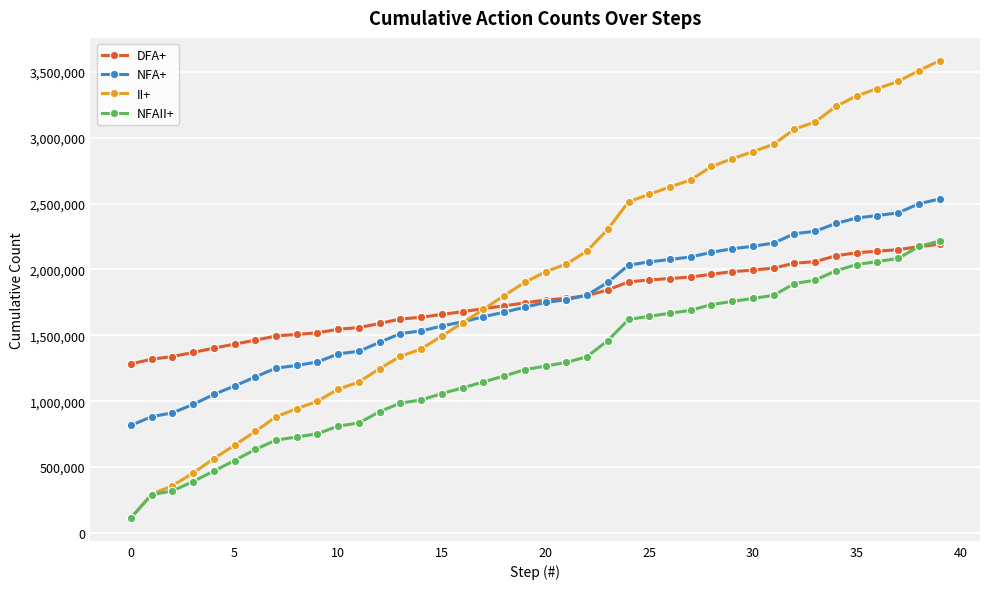

What is the value of the NFAII+ point at the 13th from the left?

920598